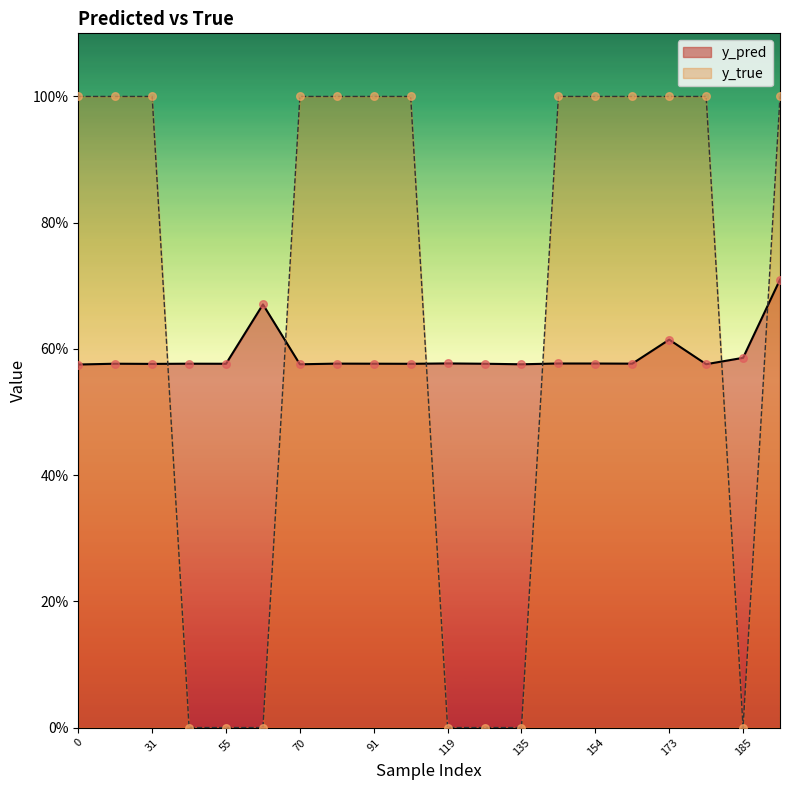

What is the total value across all series at 99?

1.6